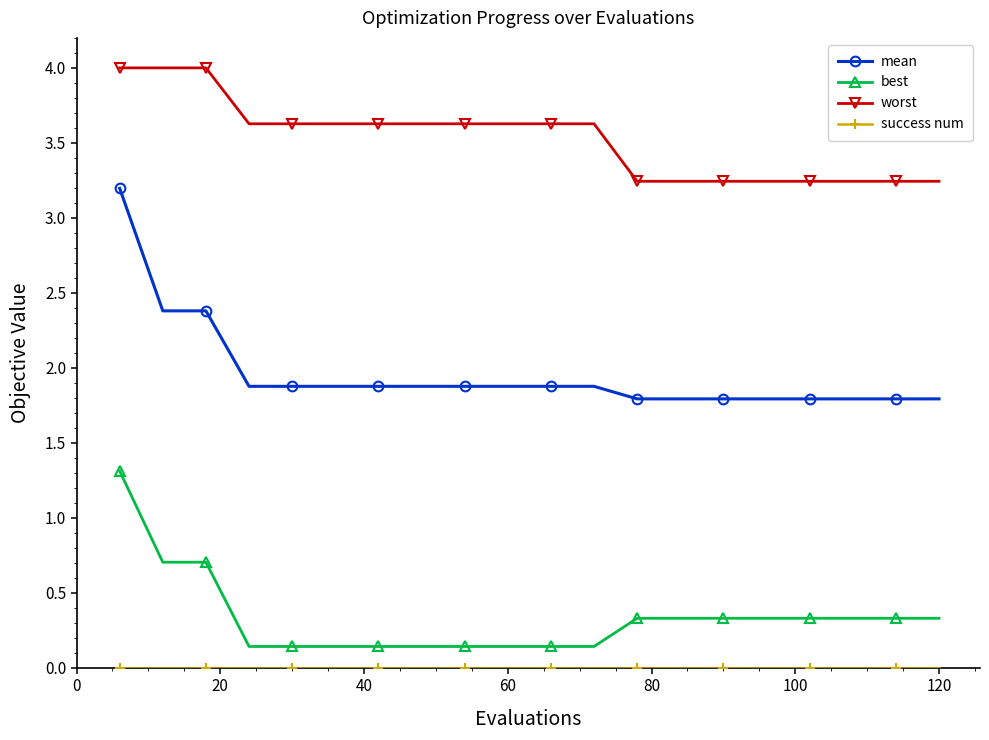

Which series has the largest range (max minus min)?

mean